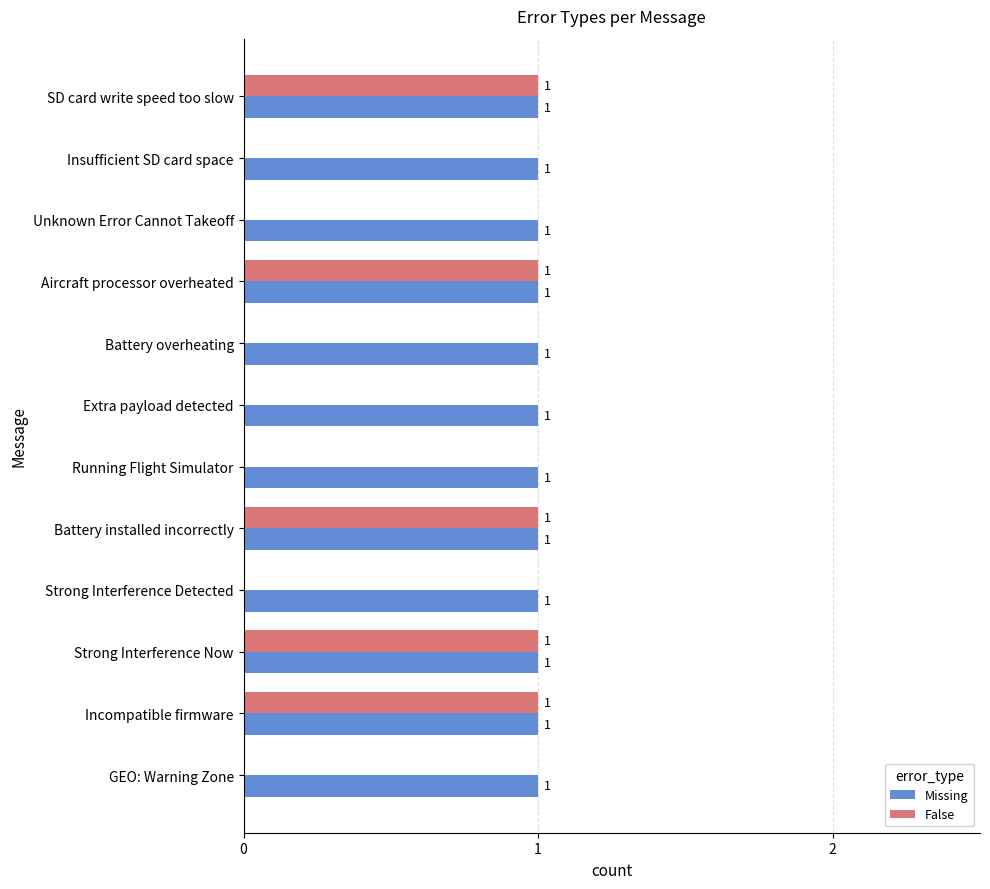

Which series has the largest total across all categories?

Missing